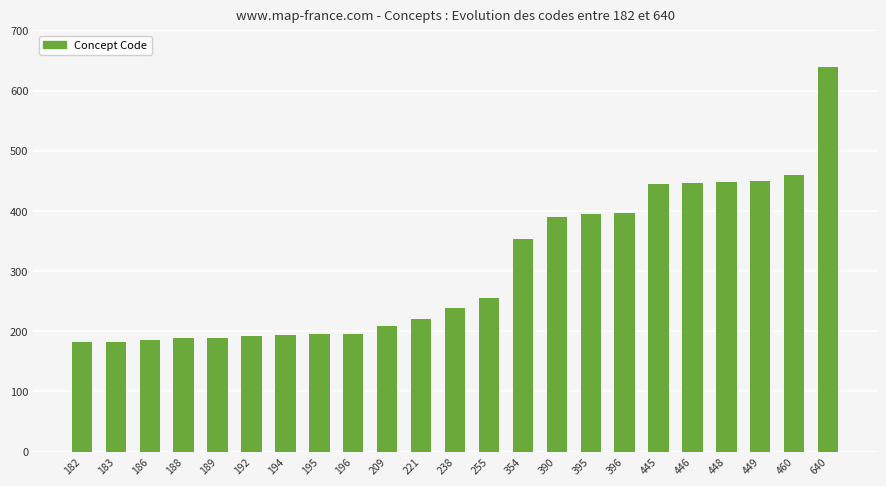

What is the average value?

307